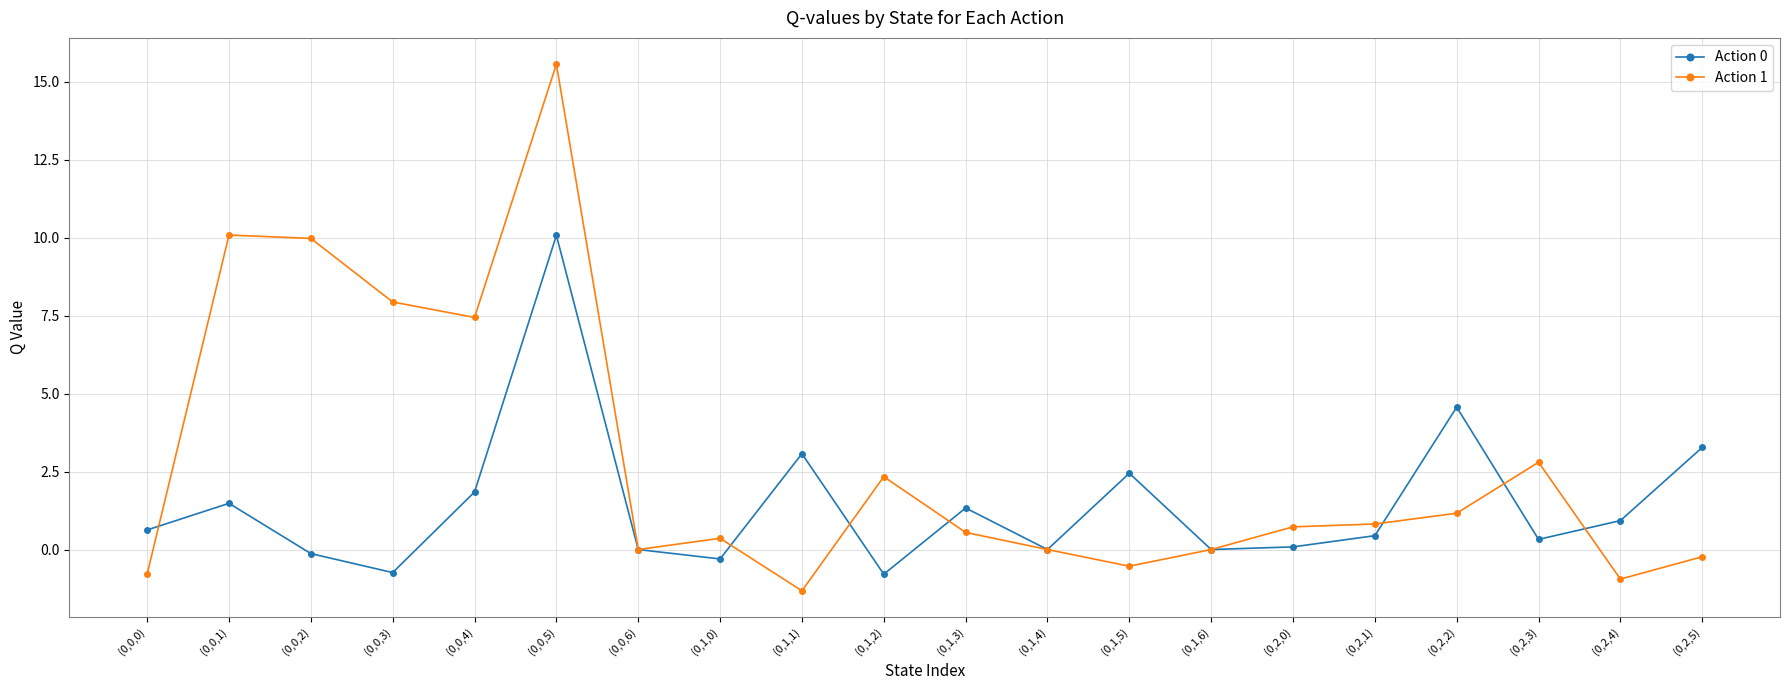

Rank the series by their maximum value, from lowest to highest.

Action 0, Action 1